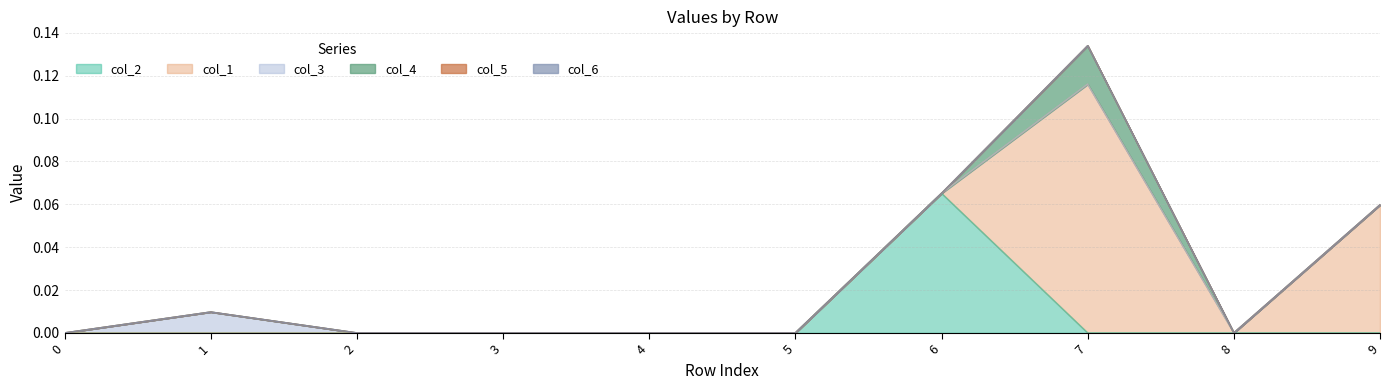

Reading left to right, list all the values displayed in this chart.

col_2: 0.0	0.0	0.0	0.0	0.0	0.0	0.1	0.0	0.0	0.0
col_1: 0.0	0.0	0.0	0.0	0.0	0.0	0.0	0.1	0.0	0.1
col_3: 0.0	0.0	0.0	0.0	0.0	0.0	0.0	0.0	0.0	0.0
col_4: 0.0	0.0	0.0	0.0	0.0	0.0	0.0	0.0	0.0	0.0
col_5: 0.0	0.0	0.0	0.0	0.0	0.0	0.0	0.0	0.0	0.0
col_6: 0.0	0.0	0.0	0.0	0.0	0.0	0.0	0.0	0.0	0.0